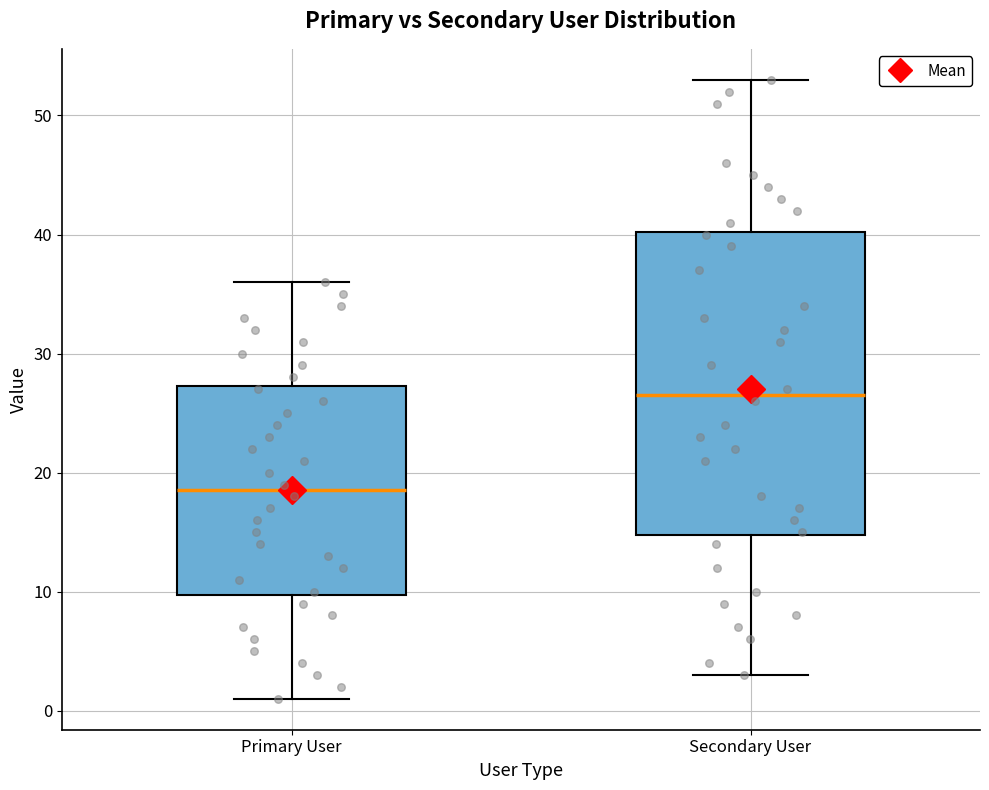

Reading left to right, transcribe this box plot: for each box, give where its median line is, the range the box spans, and where its two whiskers end, as read against the y-axis. The values are not printed on the chart, so give them approximately, as read against the axis.

Primary User: median 19, box 10 to 27, whiskers 1 to 36
Secondary User: median 27, box 15 to 40, whiskers 3 to 53